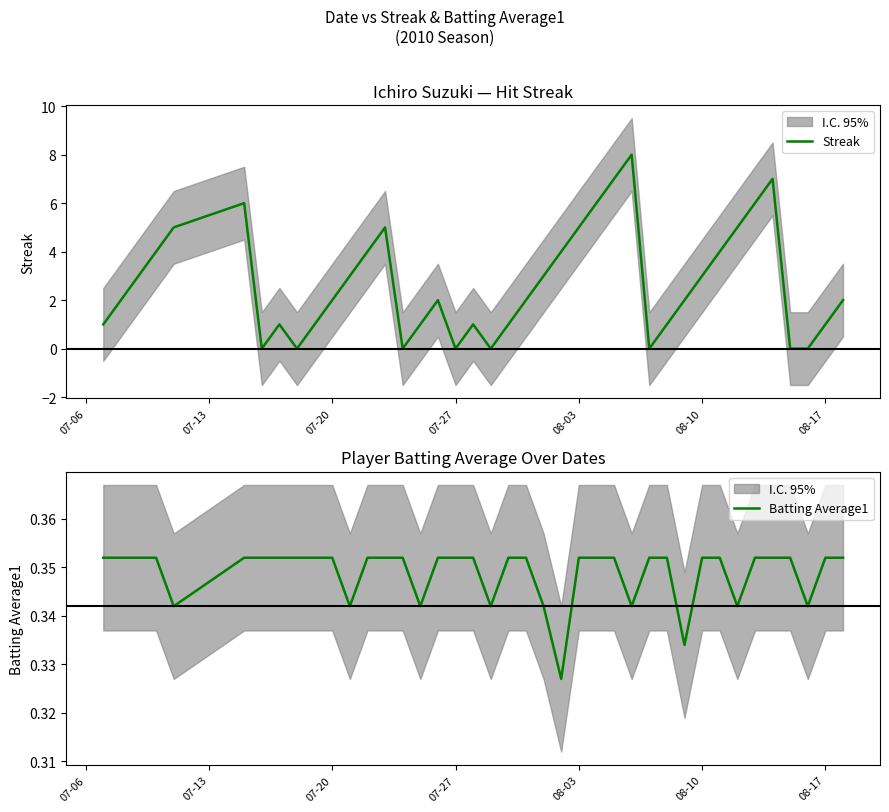

Between which two adjacent categories do Streak and Batting Average1 first intersect?

08-10 and 08-17